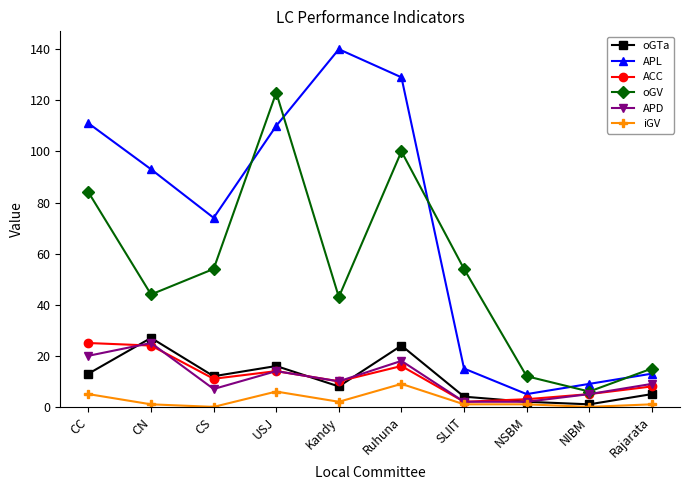

What position from the right is NIBM?

2